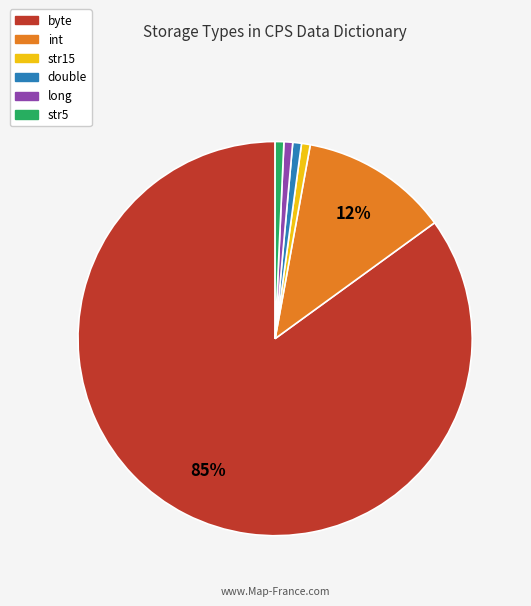

Count the number of slices in the pie.

6